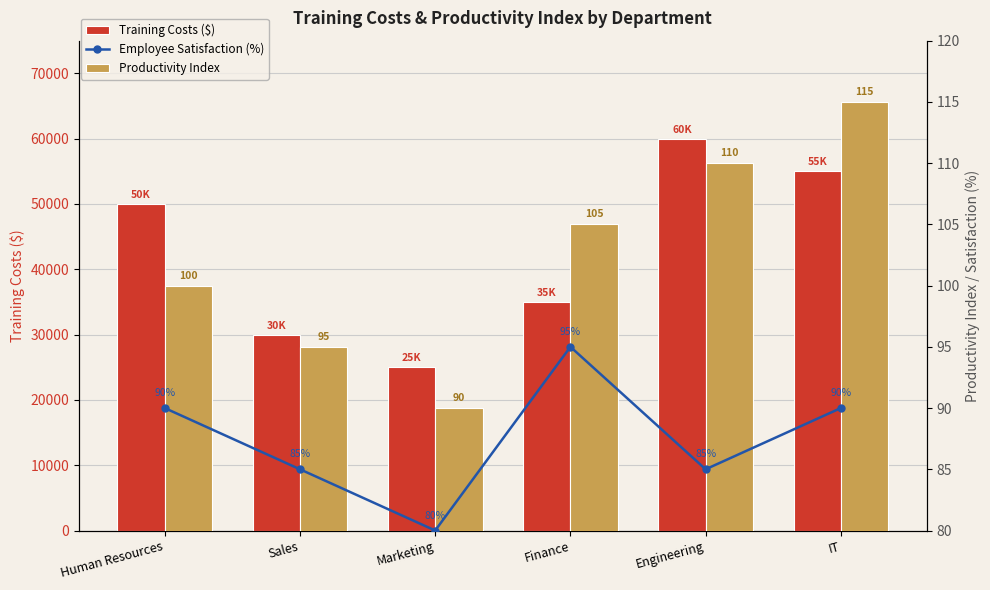

How many Training Costs ($) values are between 30000 and 55000?

4